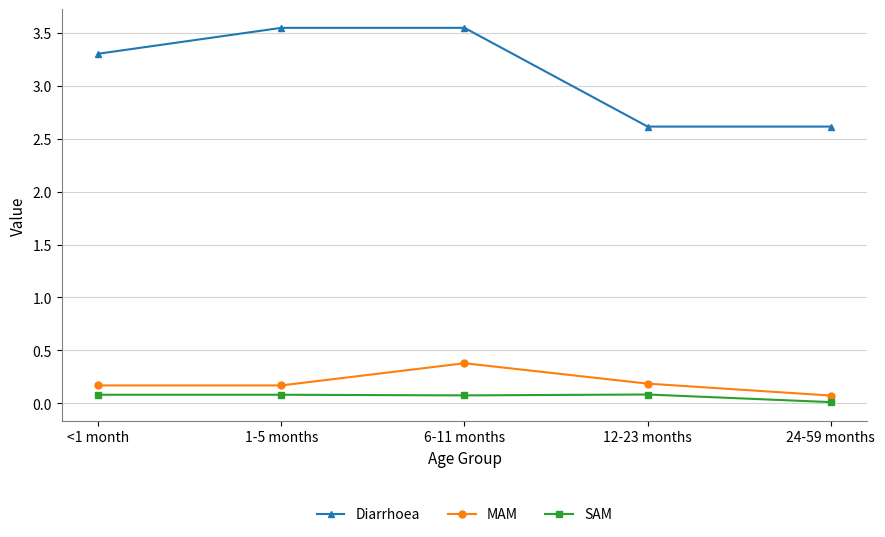

Is the value of MAM at 6-11 months greater than the value of SAM at 12-23 months?

Yes